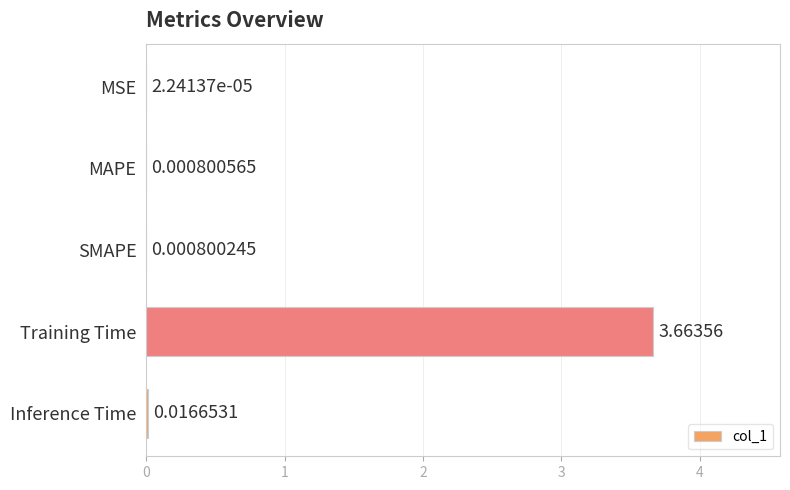

Where is the data nearest to the value 1?

Inference Time